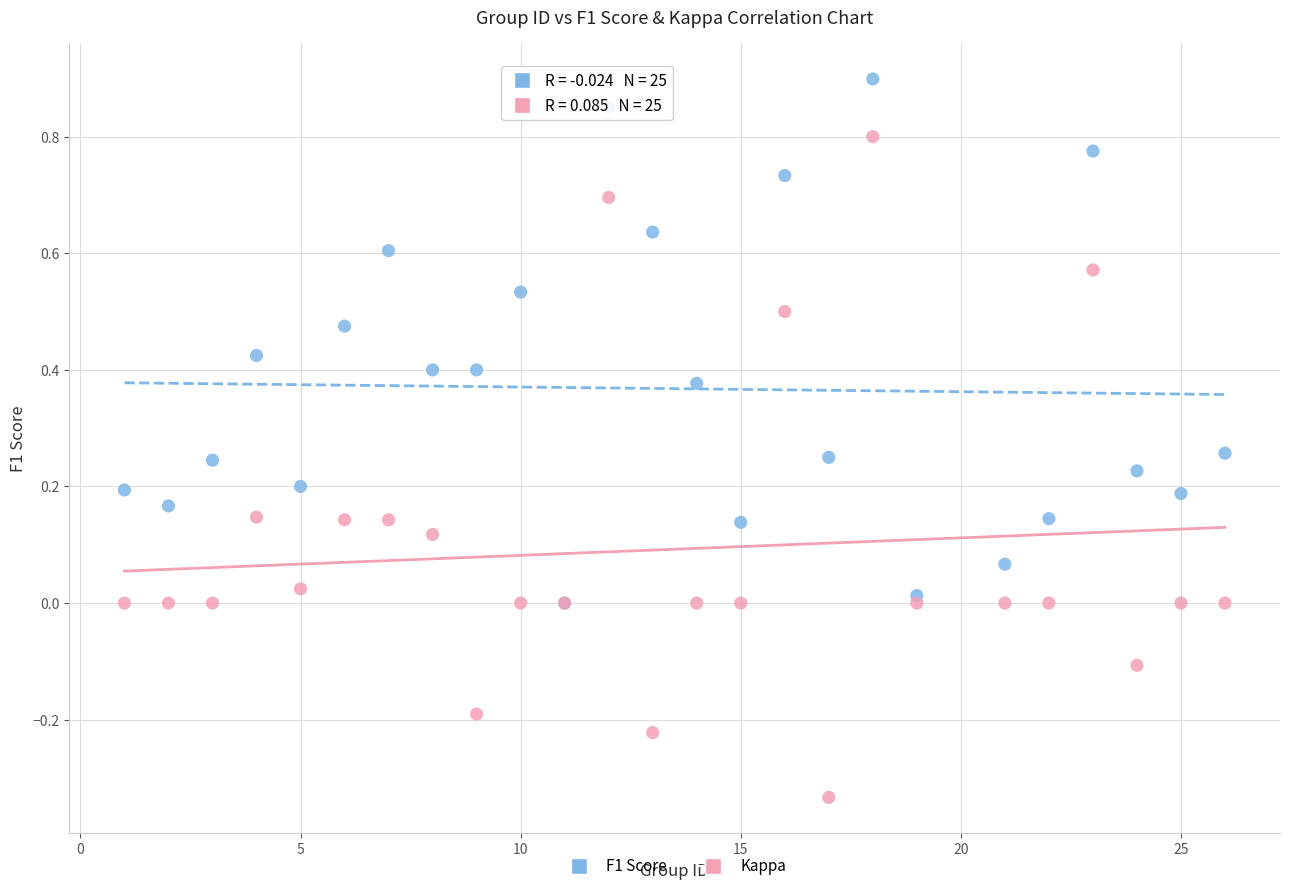

What are all the series names shown in the legend?

F1 Score, Kappa